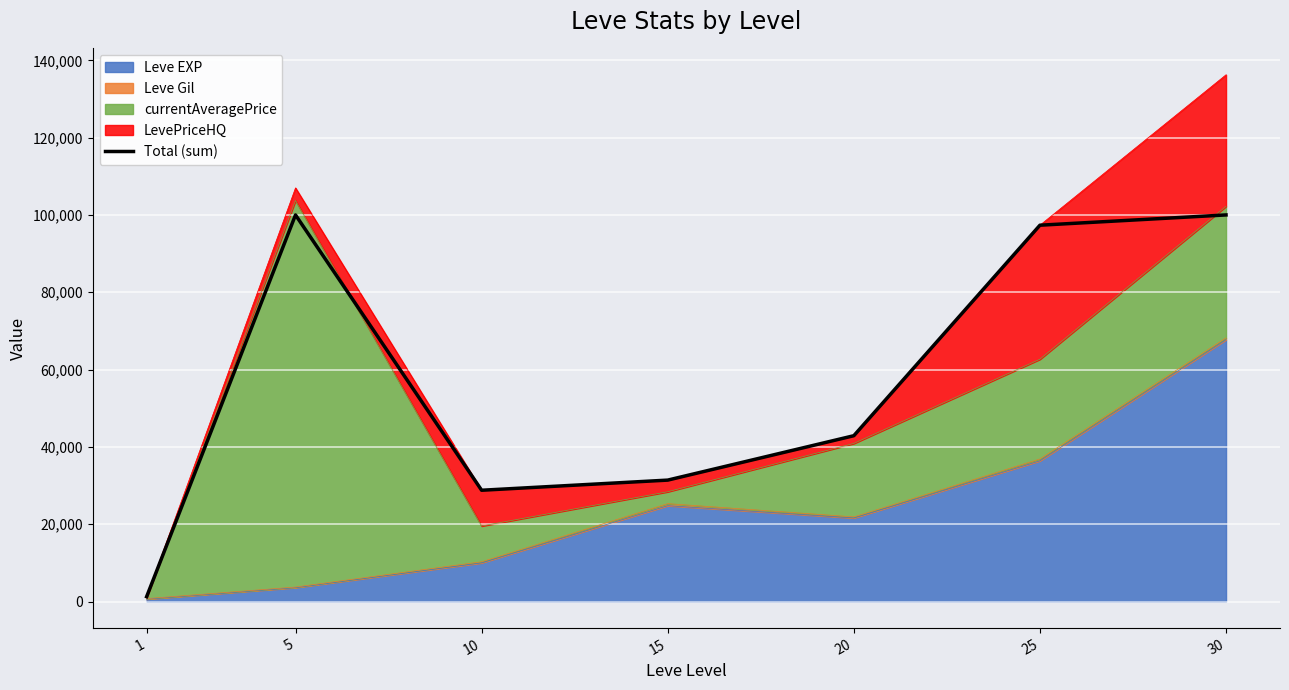

Between 10 and 20, which is larger?

20